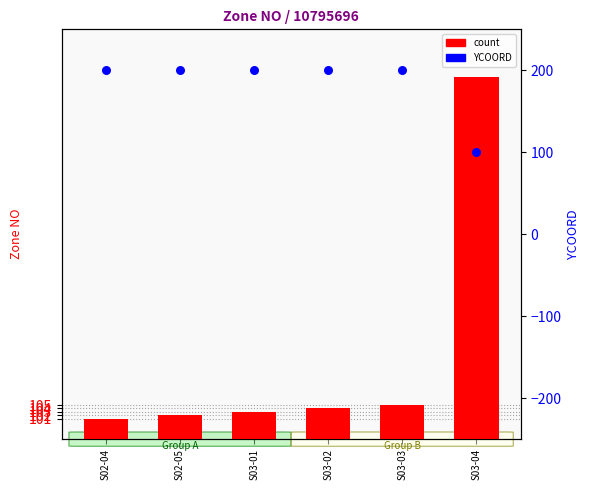

Which series has the widest spread of Y values?

count